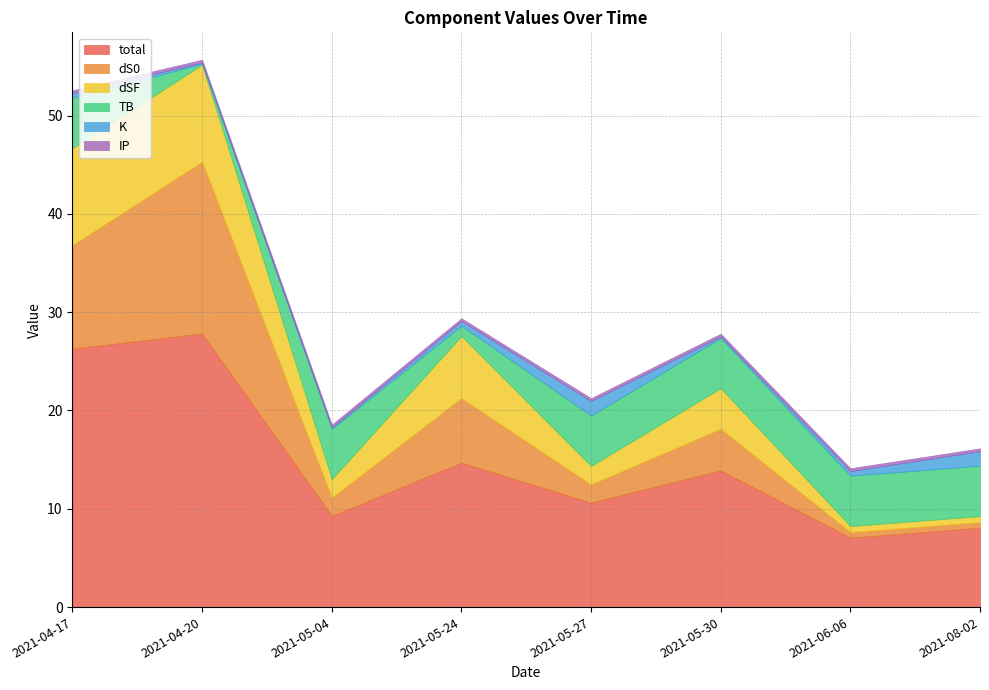

What is the smallest value displayed?

0.1